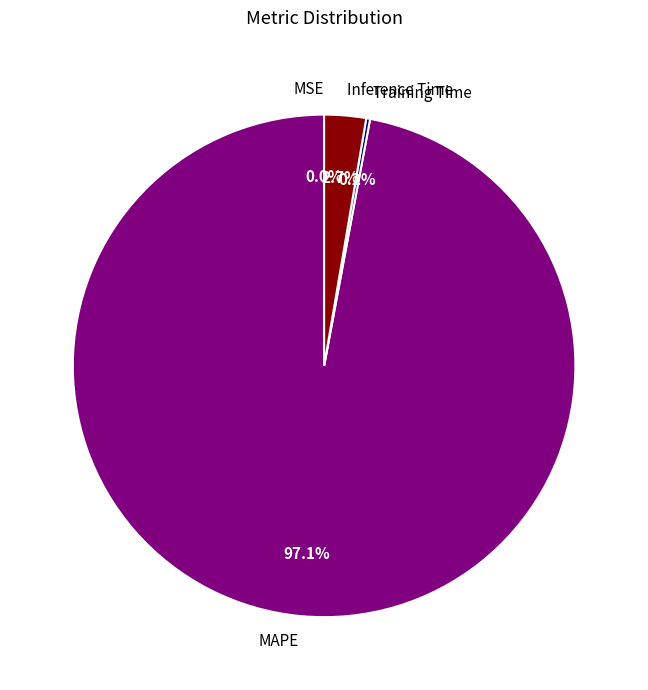

What is the largest slice in the pie chart?

MAPE